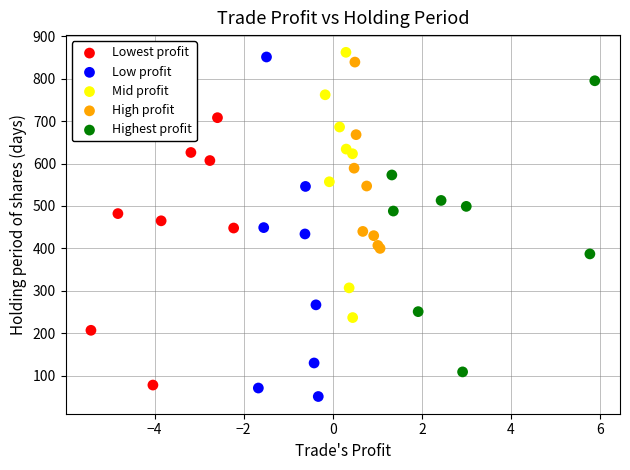

Which series contains the highest Y value?

Mid profit